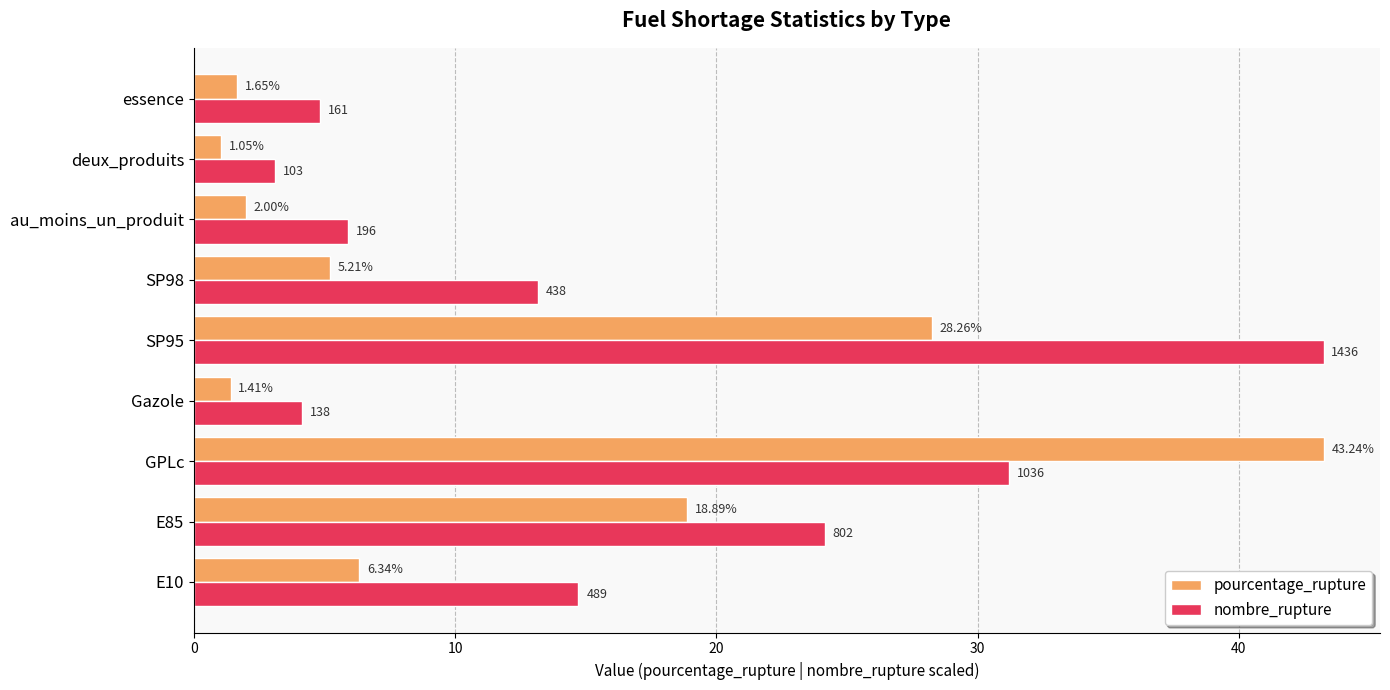

Rank the series at au_moins_un_produit from lowest to highest value.

pourcentage_rupture, nombre_rupture